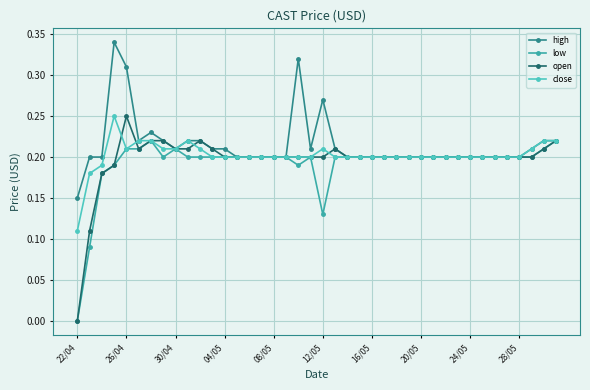

What is the sum of all close values?

8.1